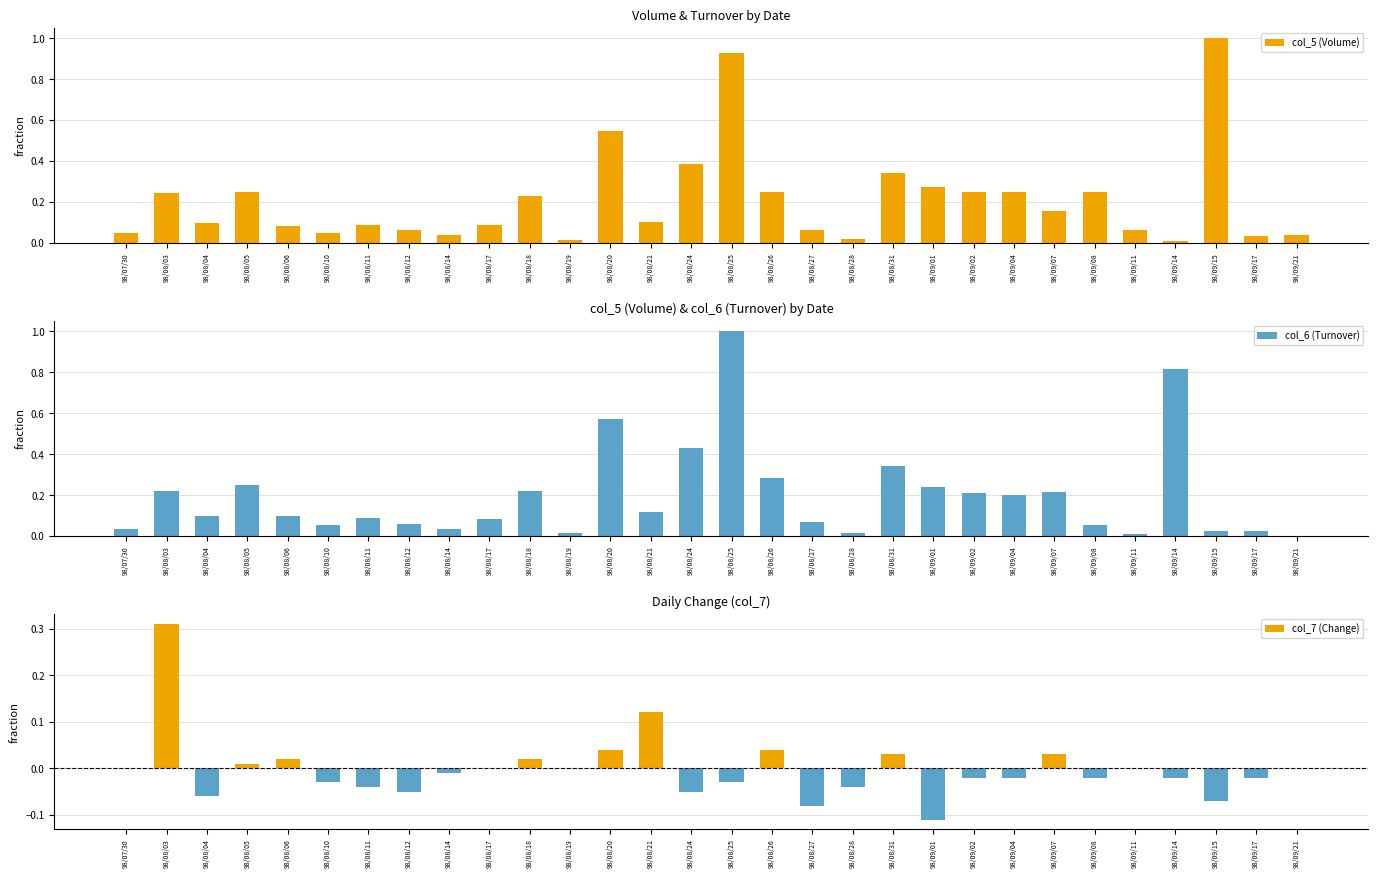

How many bars are there in each group?

3